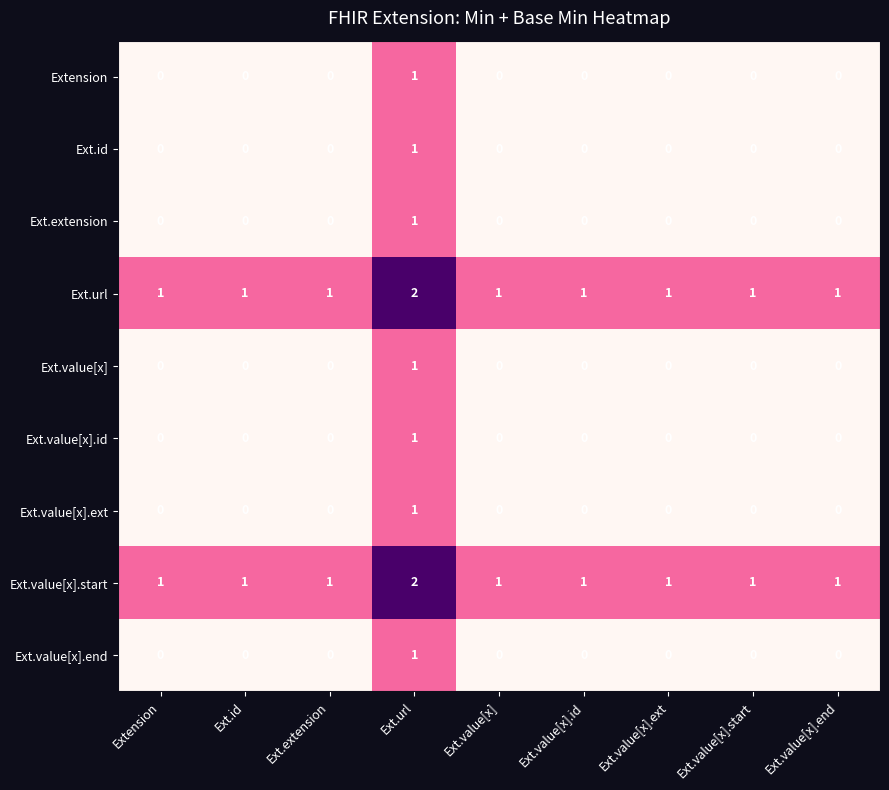

What is the maximum value shown in the chart?

2